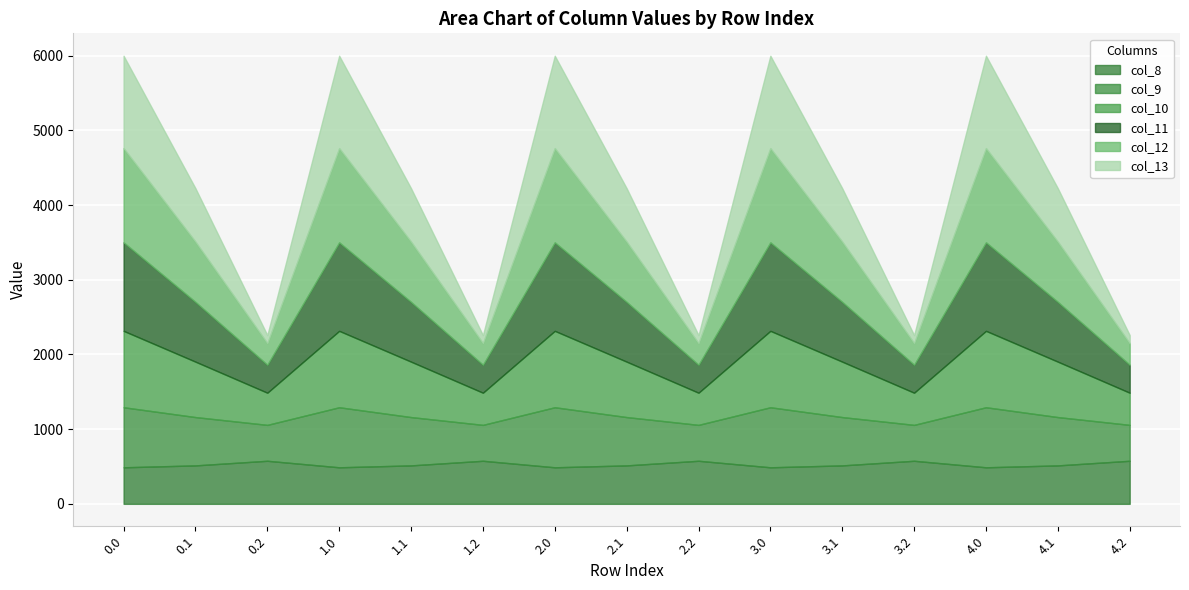

What is the spread (max minus min) of values at 3.1?

292.0